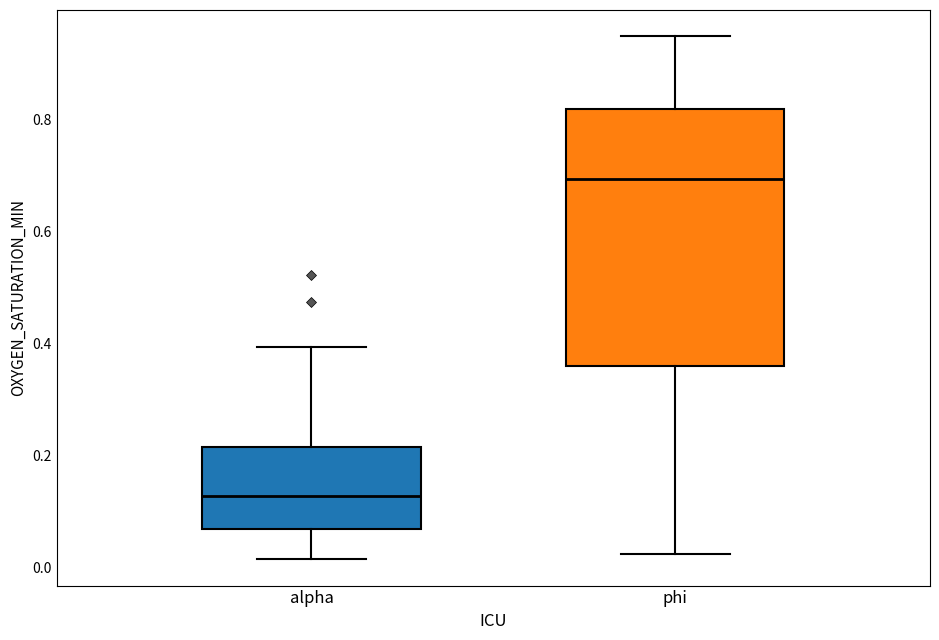

Reading left to right, read every box against the y-axis: the position of its median line, the range the box covers, and the ends of its whiskers. The values are not printed on the chart, so give them approximately, as read against the axis.

alpha: median 0.12, box 0.06 to 0.22, whiskers 0.02 to 0.40
phi: median 0.70, box 0.36 to 0.82, whiskers 0.02 to 0.94